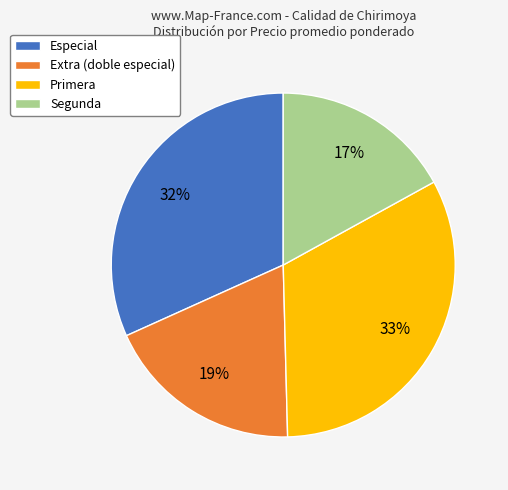

Which category has the biggest portion of the pie?

Primera